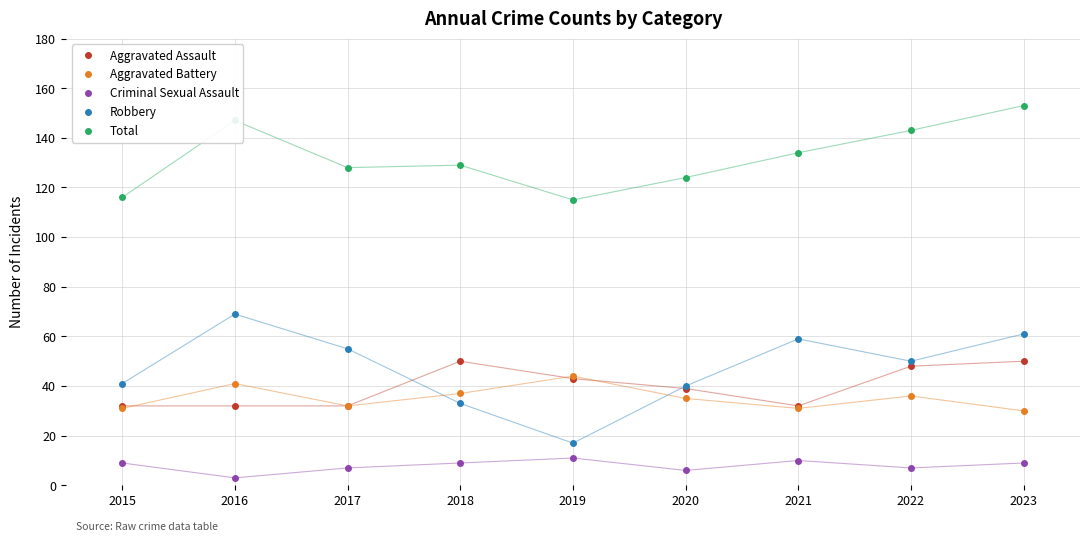

The Robbery series shows 33 at 2018. True or false?

True